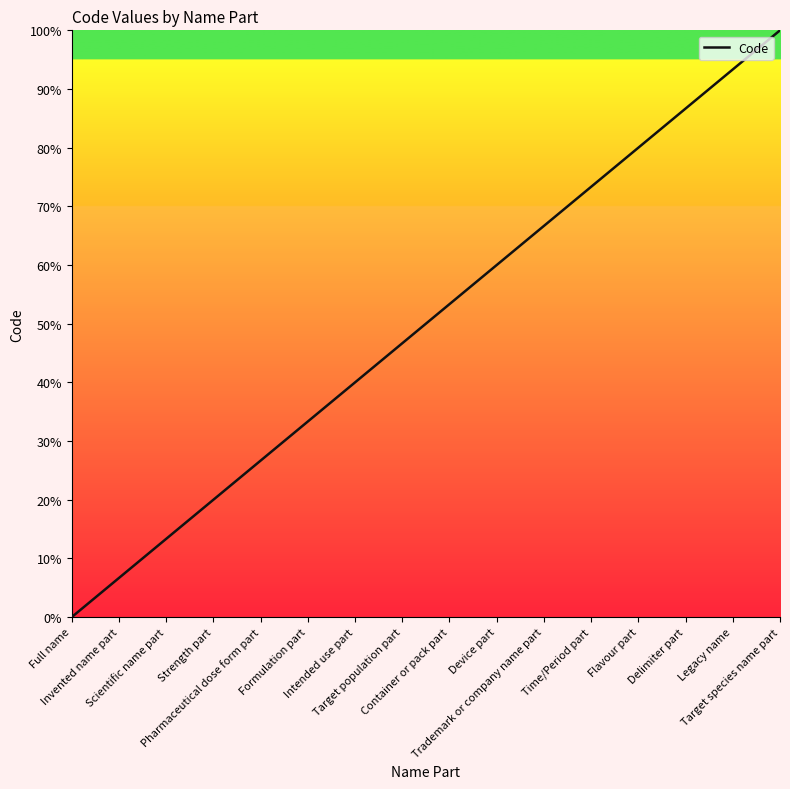

What is the maximum value shown in the chart?

100.0